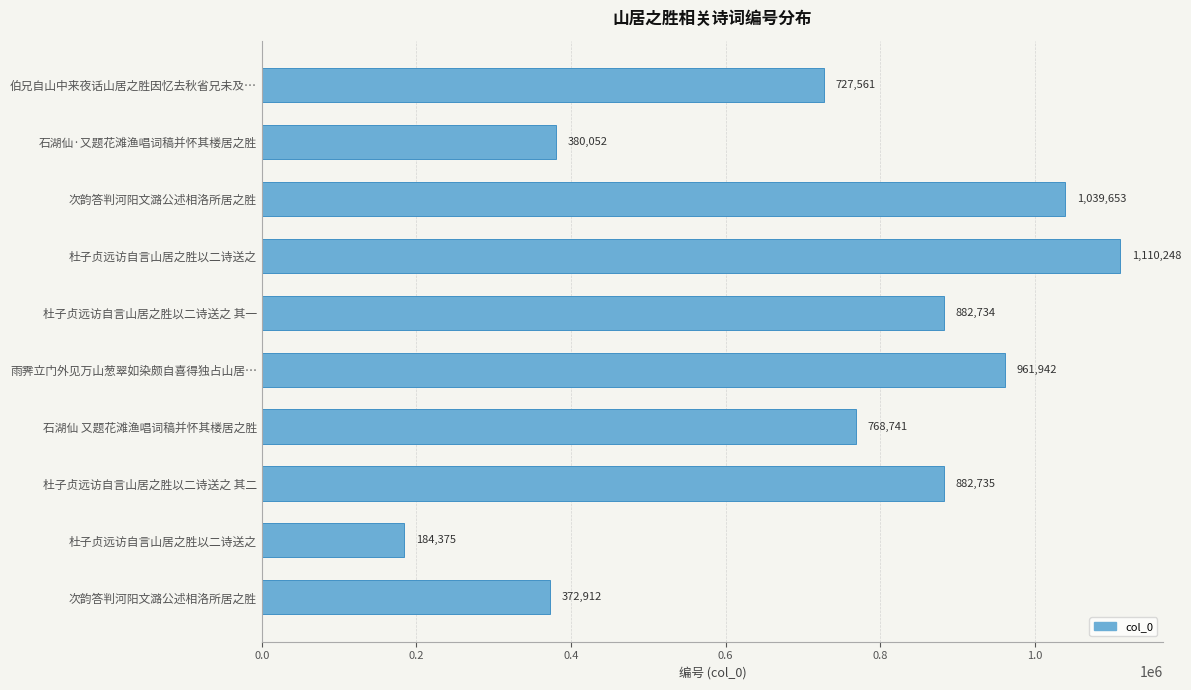

What is the minimum value shown in the chart?

184375